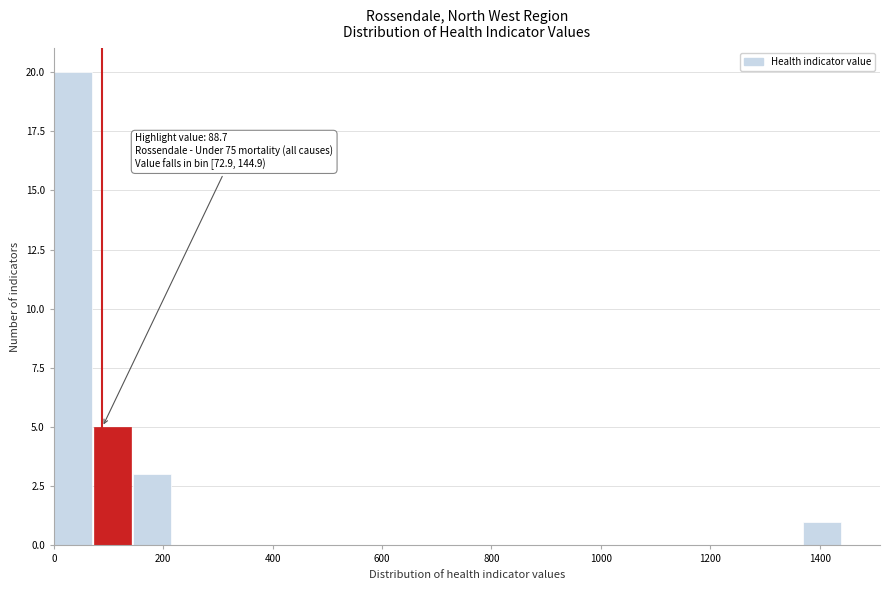

Read against the x-axis, roughly where is the centre of the tallest bar?

40